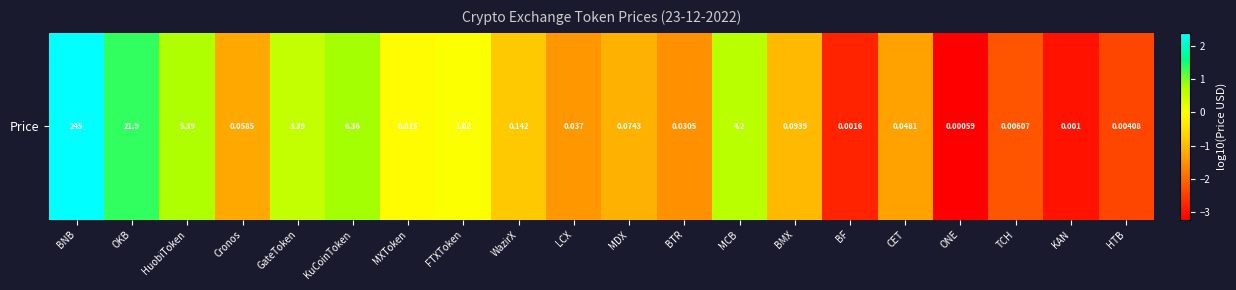

The chart shows a value of 0.5 at GateToken. True or false?

True